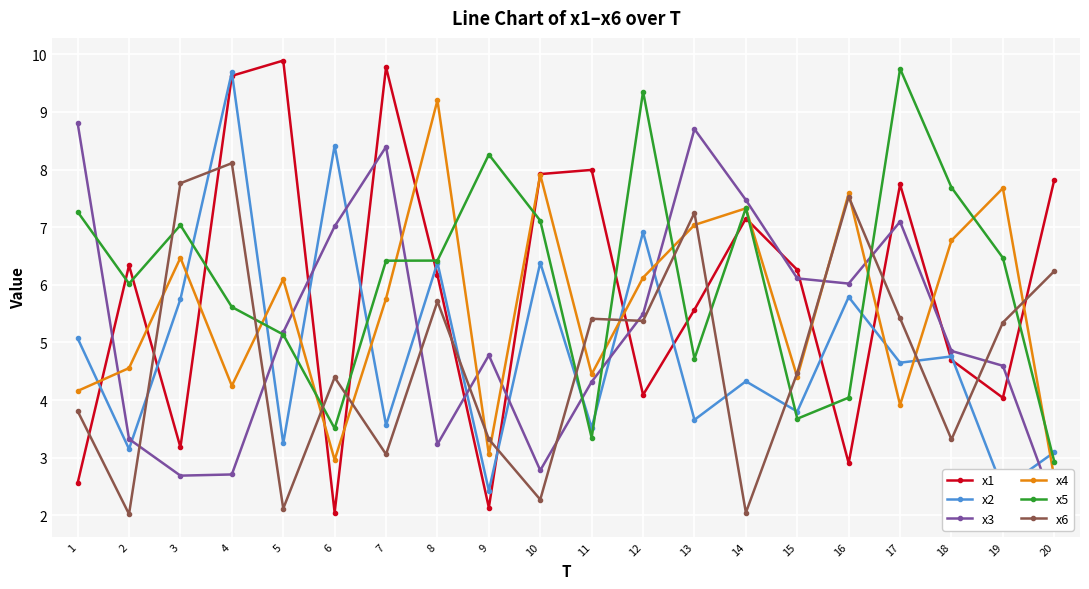

What is the value of the x1 point at the 17th from the left?

7.7